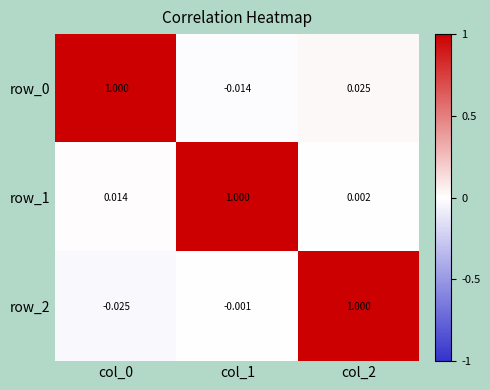

What is the greatest value displayed?

1.0